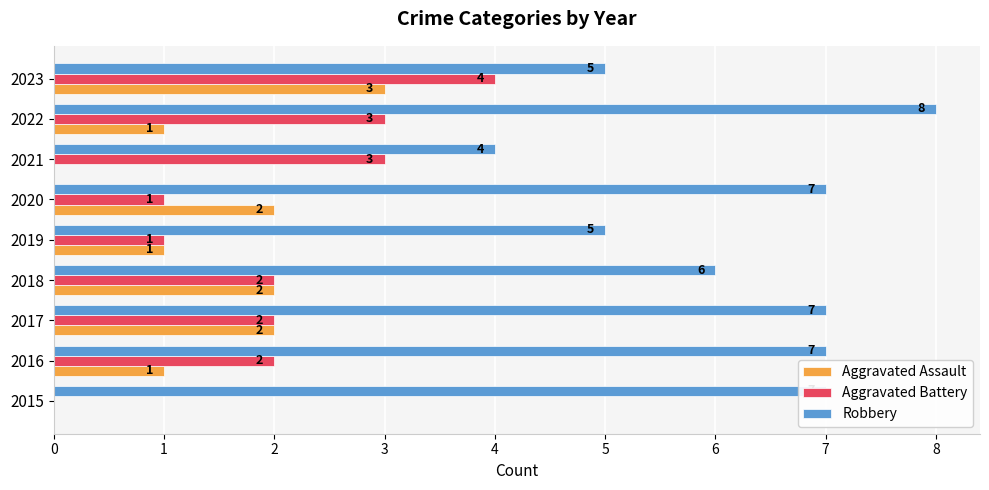

What is the approximate value of Aggravated Battery at 2023?

4